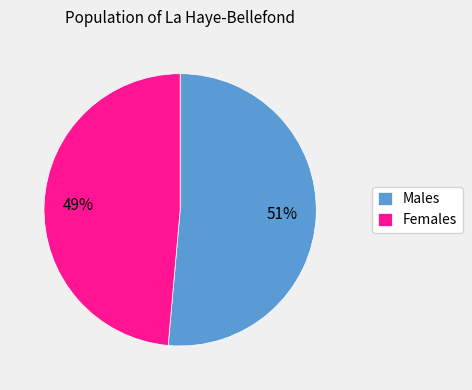

Between Females and Males, which is larger?

Males